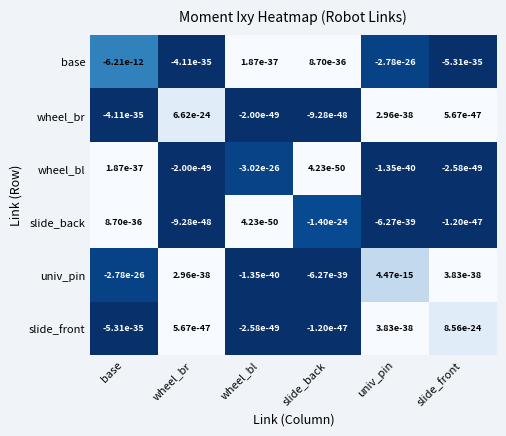

How many negative values does the slide_front series have?

3